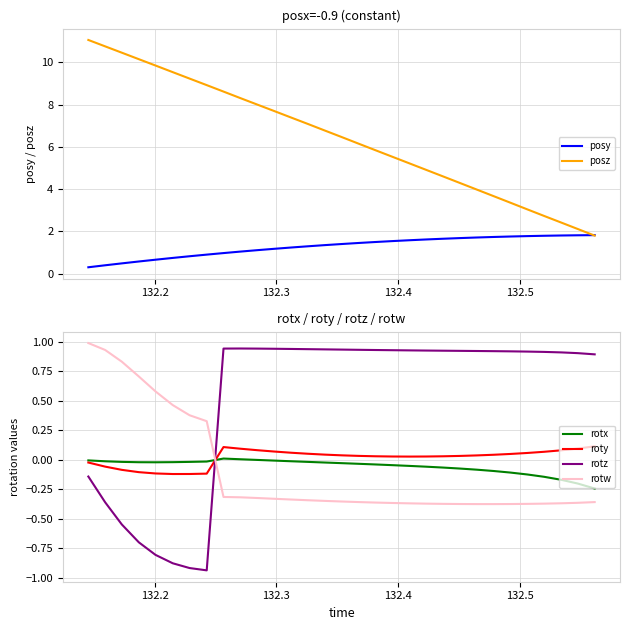

What is the greatest value displayed?

11.1